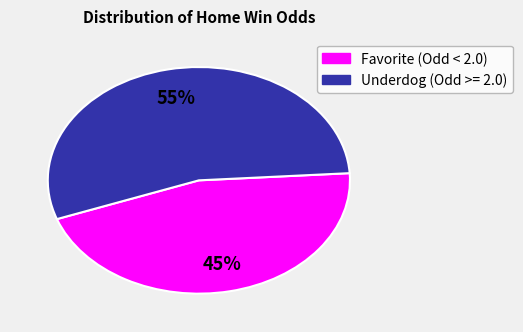

Is there any slice that represents more than half of the pie?

Yes